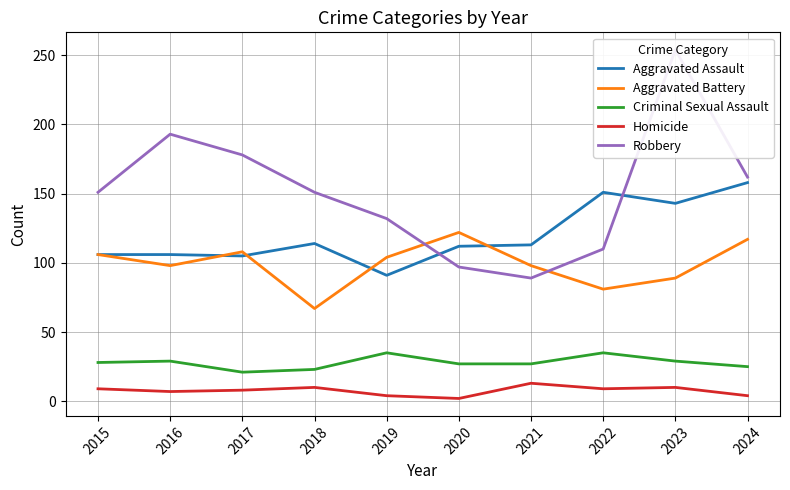

What is the value of the Robbery point at the 4th from the left?

151